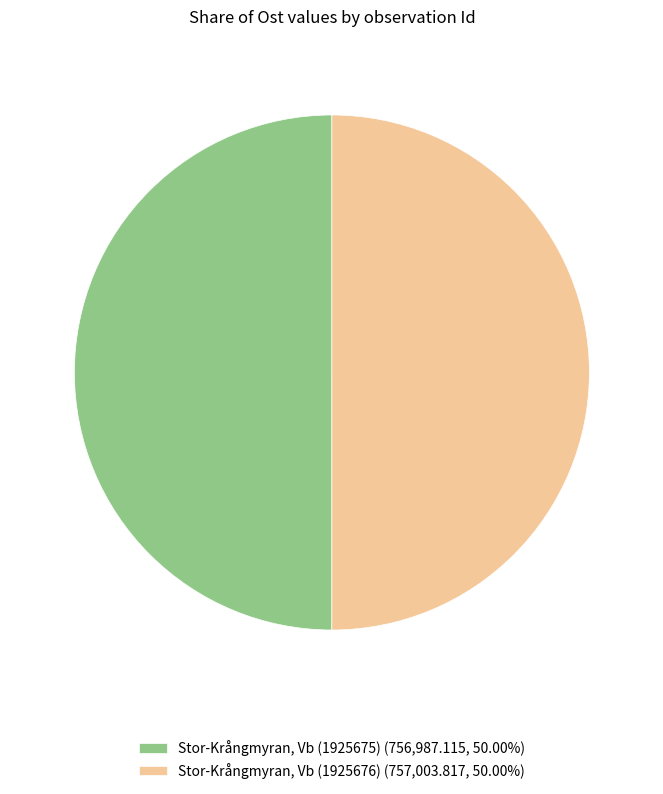

What is the ratio of the value at Stor-Krångmyran, Vb (1925676) (757,003.817, 50.00%) to the value at Stor-Krångmyran, Vb (1925675) (756,987.115, 50.00%)?

1.0